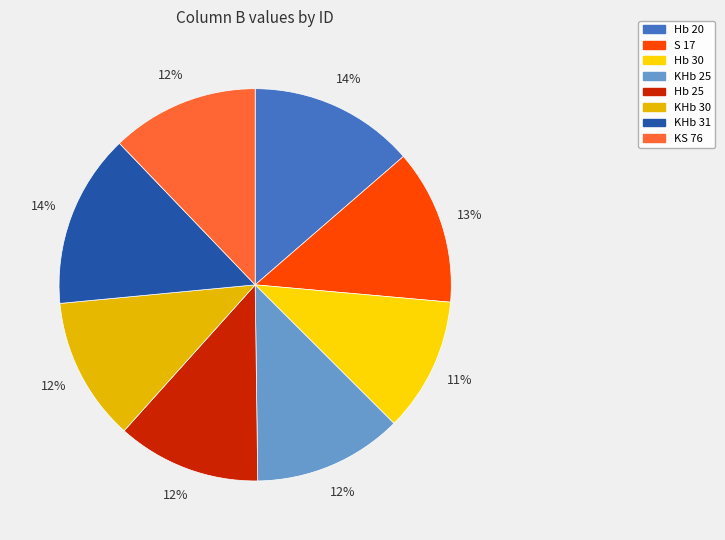

What percentage is NOT represented by KHb 31?

85.7%